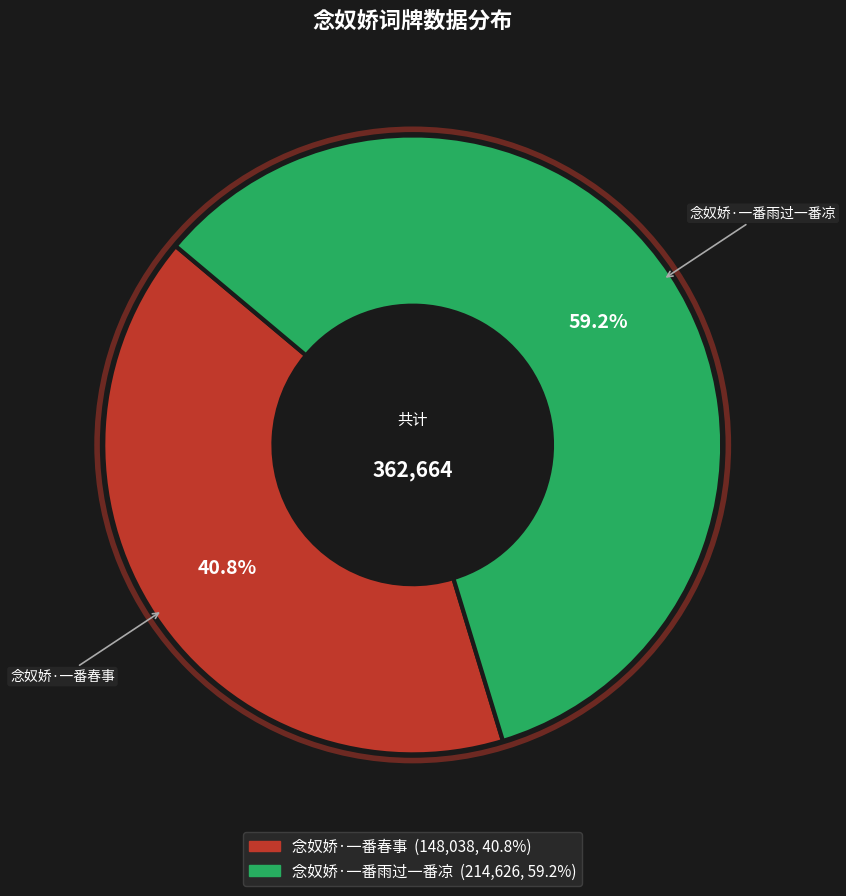

Is there any slice that represents more than half of the pie?

Yes